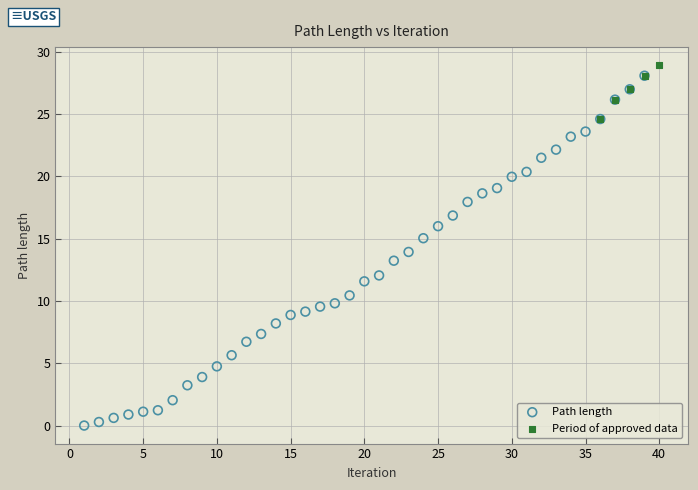

Which series reaches the minimum Y coordinate?

Path length